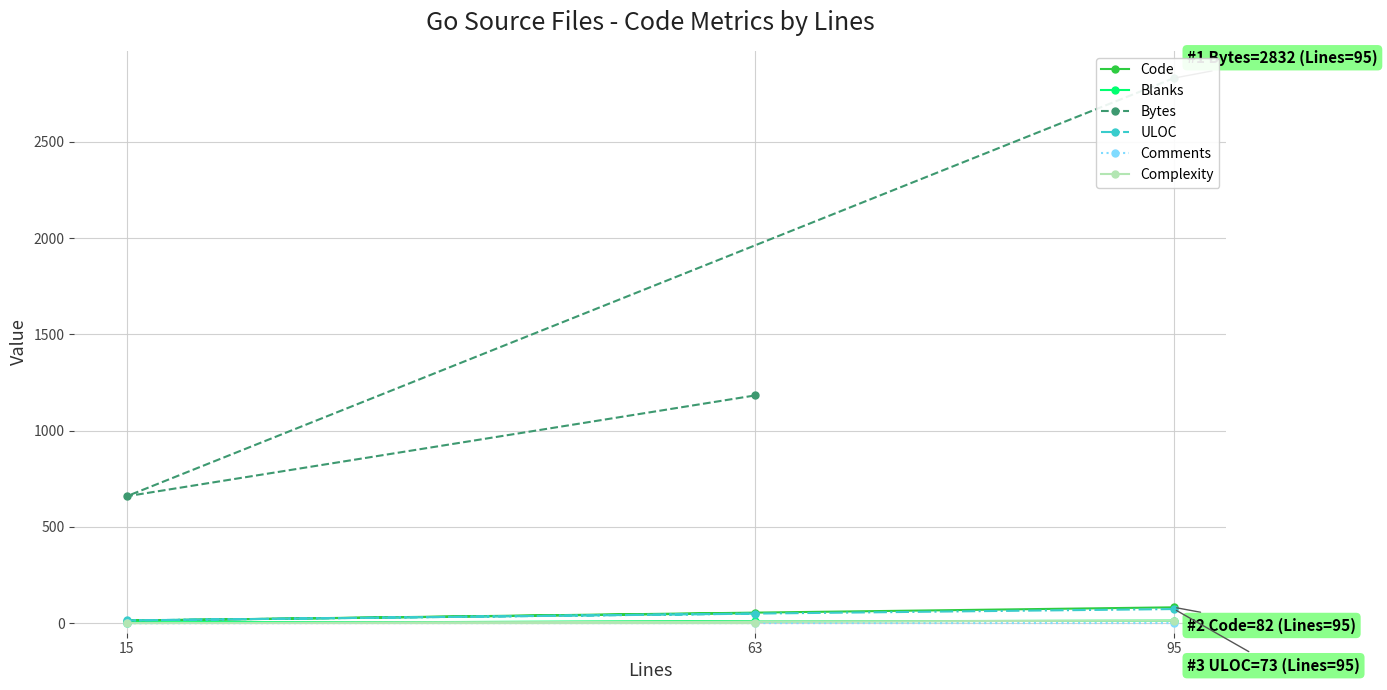

At which category is the sum across all series the highest?

95